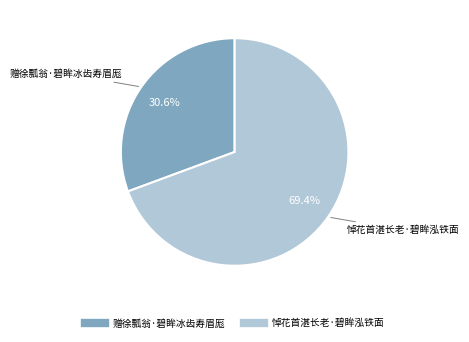

Count the number of slices in the pie.

2